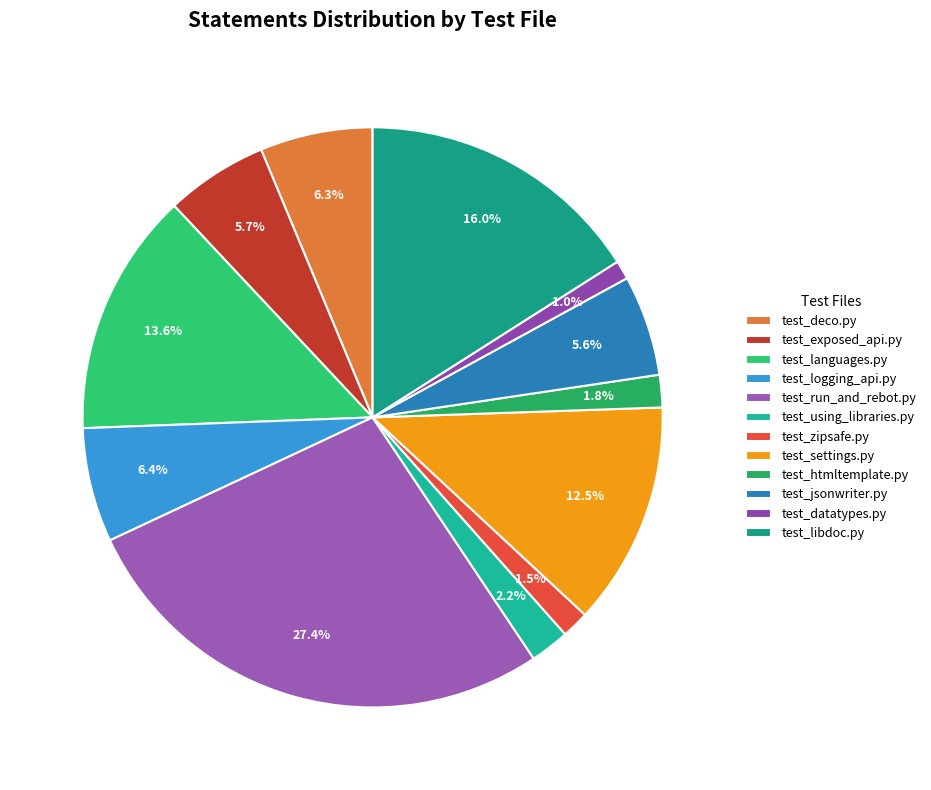

To the nearest percent, what portion does test_jsonwriter.py represent?

6%